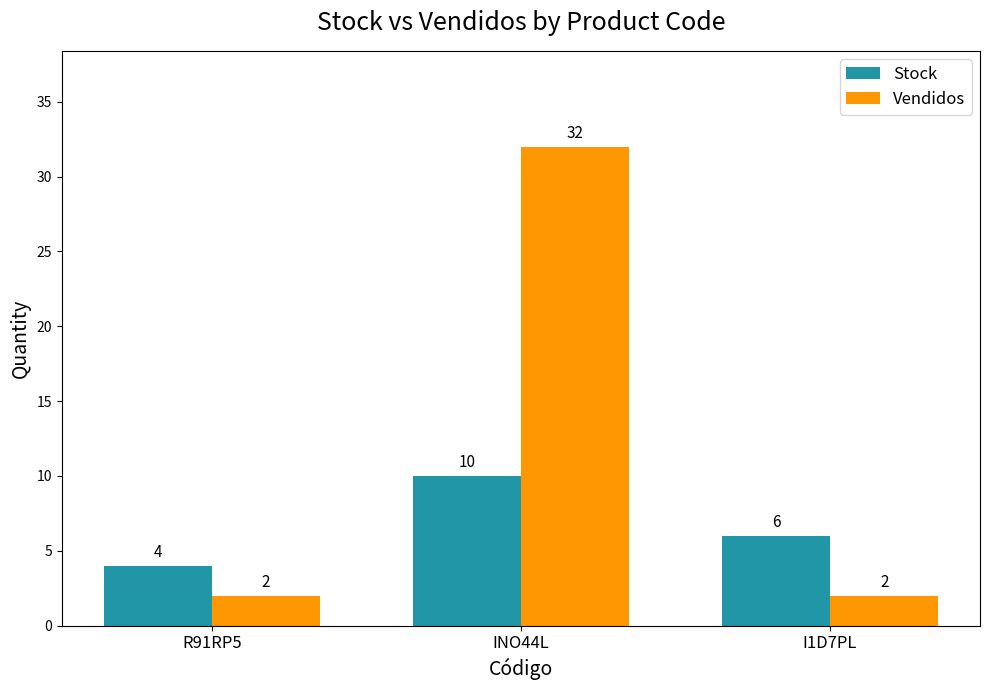

Which series changed the most between INO44L and I1D7PL?

Vendidos